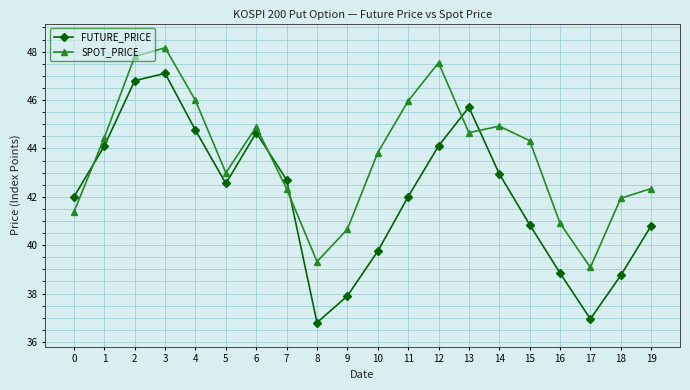

At how many categories does at least one series exceed 44?

10